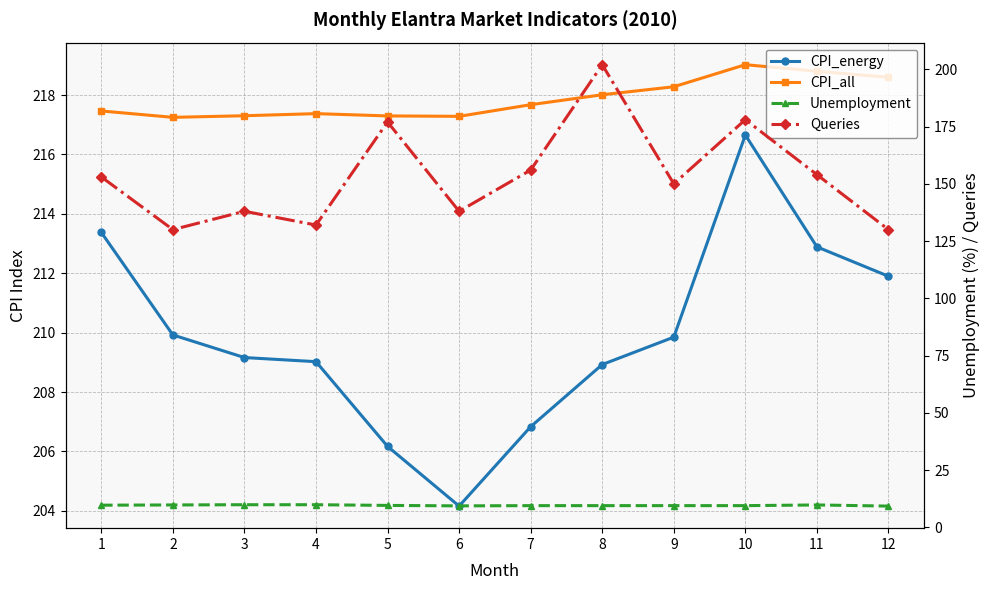

What is the difference between the second highest and minimum values in the Unemployment series?

0.6